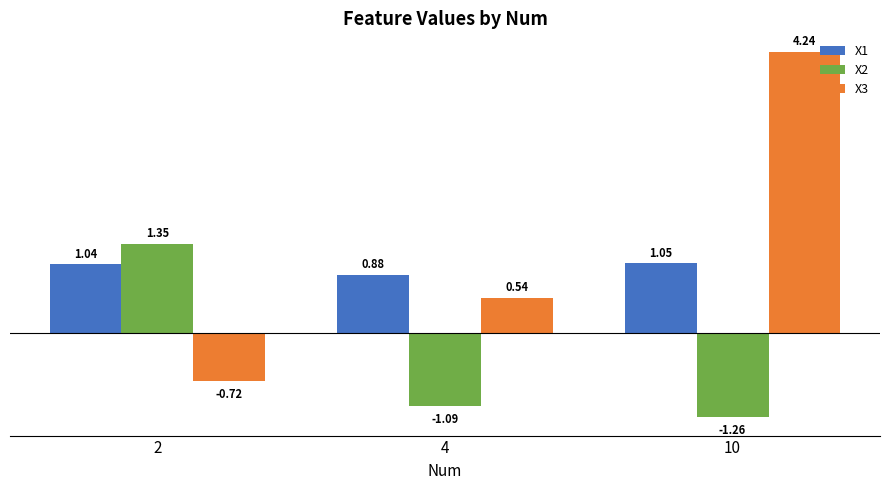

How many values in X2 are above zero?

1